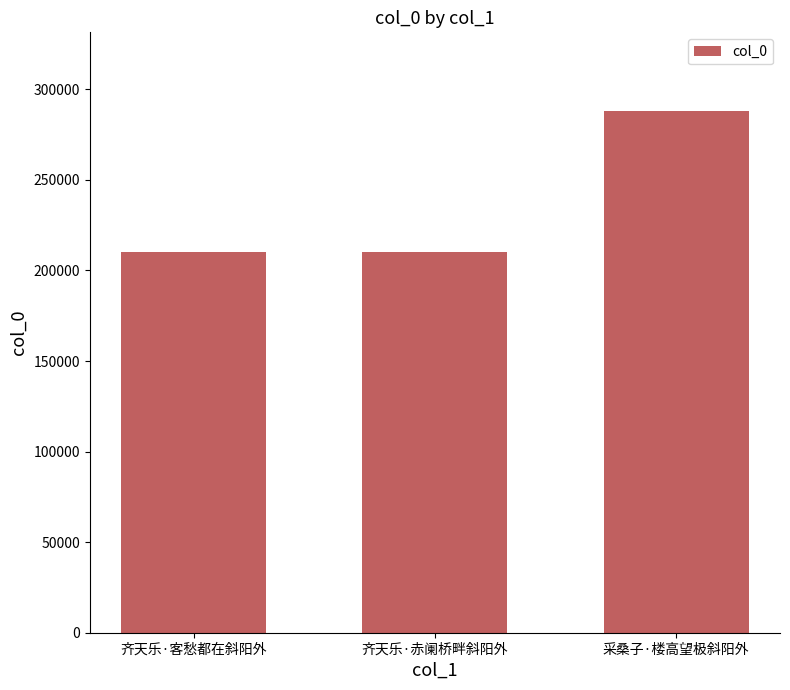

The value at 采桑子·楼高望极斜阳外 is 288222. True or false?

True